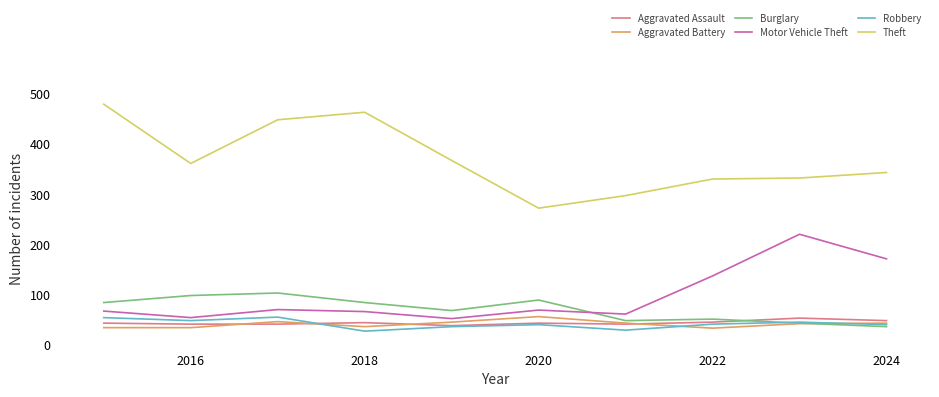

What is the smallest value displayed?

27